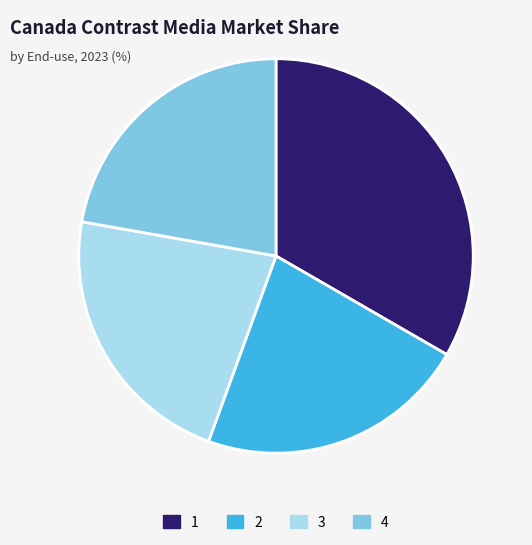

Is it true that 4 is 29% of the pie?

False